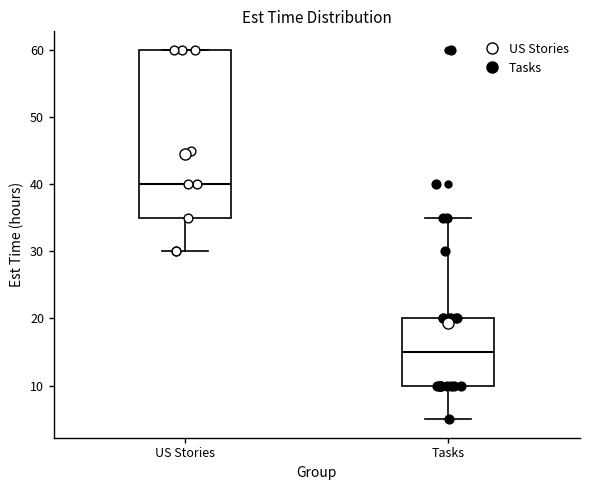

Reading left to right, transcribe this box plot: for each box, give where its median line is, the range the box spans, and where its two whiskers end, as read against the y-axis. The values are not printed on the chart, so give them approximately, as read against the axis.

US Stories: median 40, box 35 to 60, whiskers 30 to 60
Tasks: median 15, box 10 to 20, whiskers 5 to 35